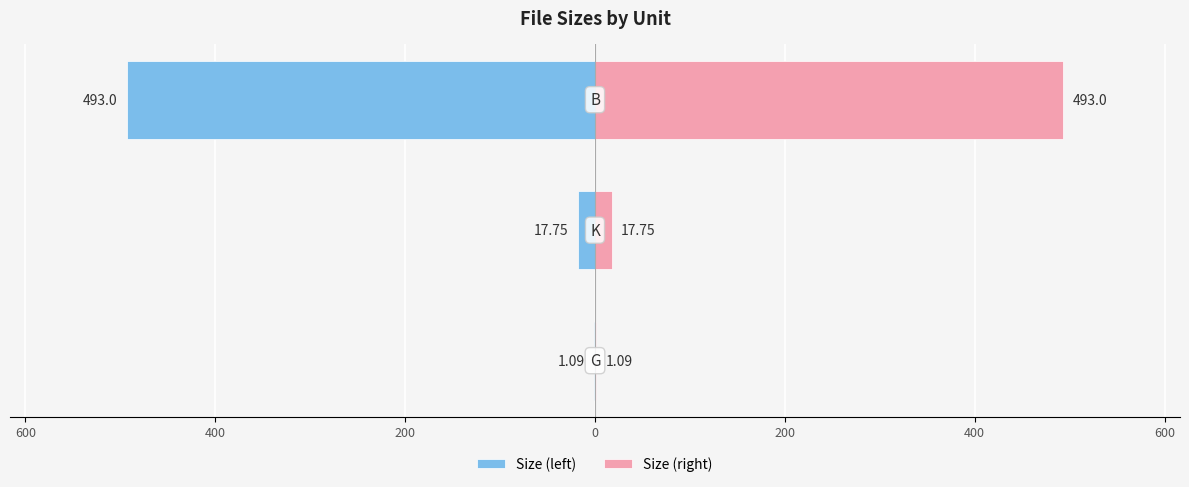

What is the difference between the maximum and minimum values in the Size (left) series?

491.9